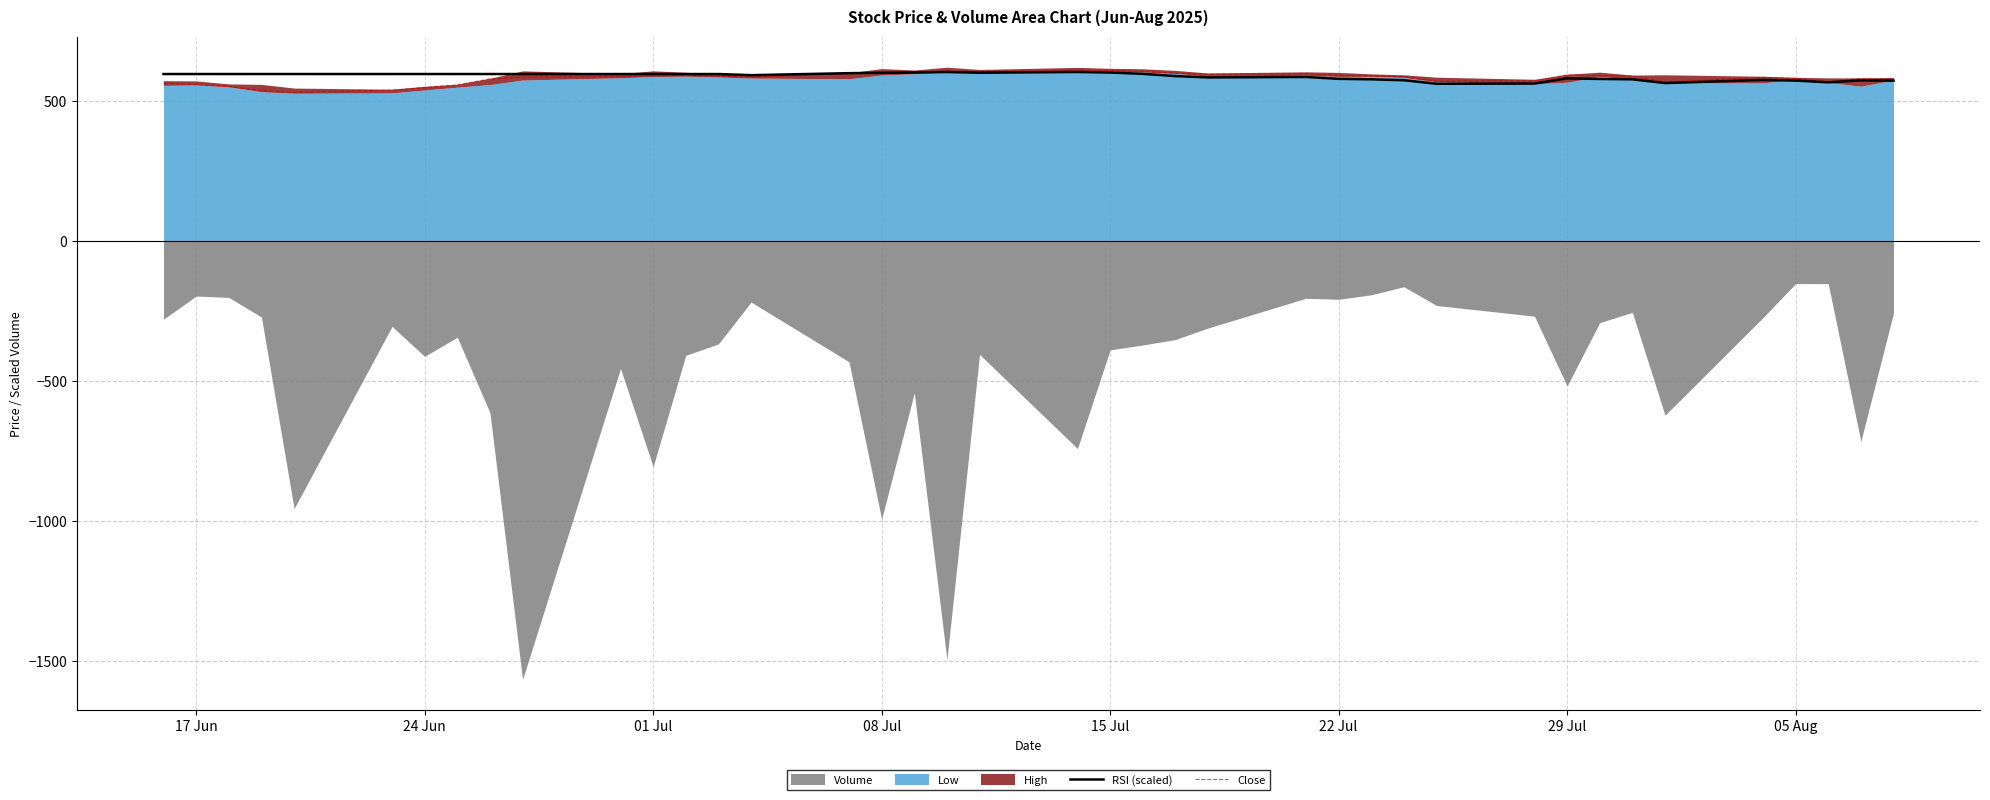

The value of RSI (scaled) at 22 Jul is 578.5. True or false?

True